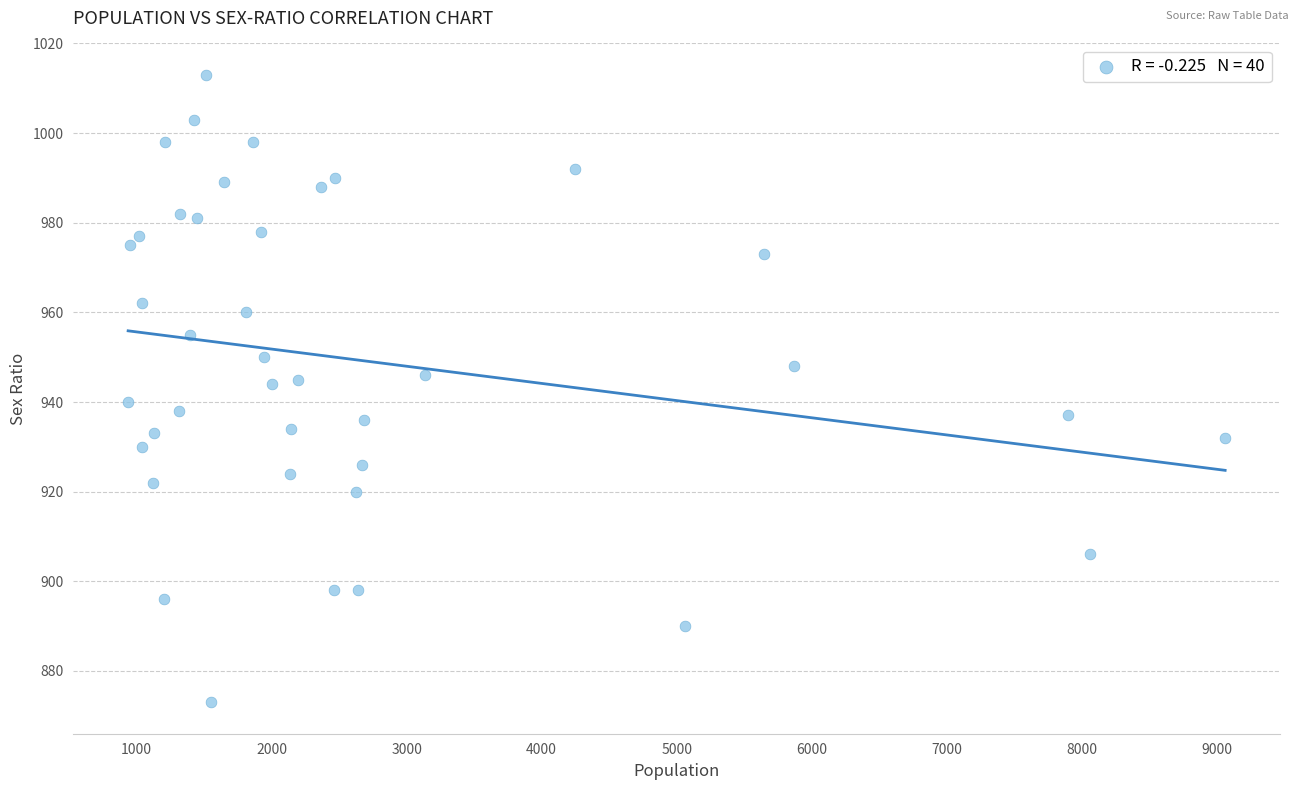

What is the range of Y values (max minus min)?

140